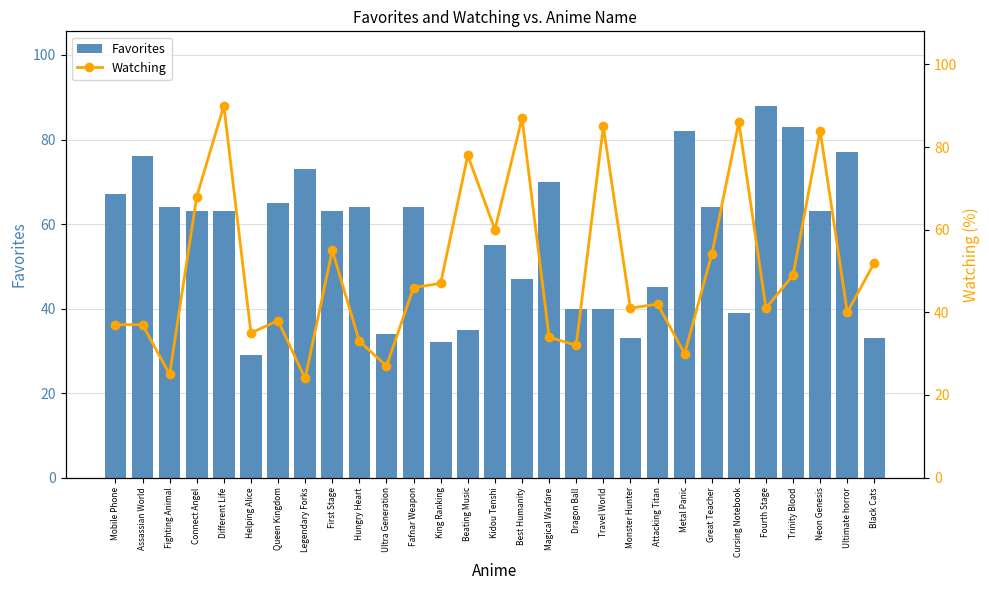

What is the difference between the second highest and second lowest values in the Favorites series?

51